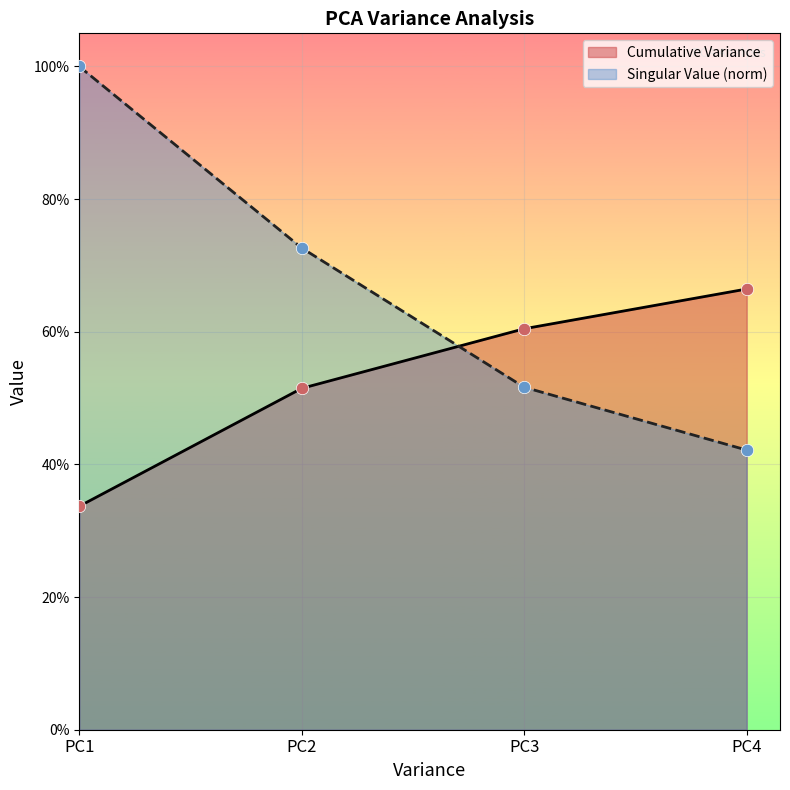

Which series has the widest spread of Y values?

Singular Value